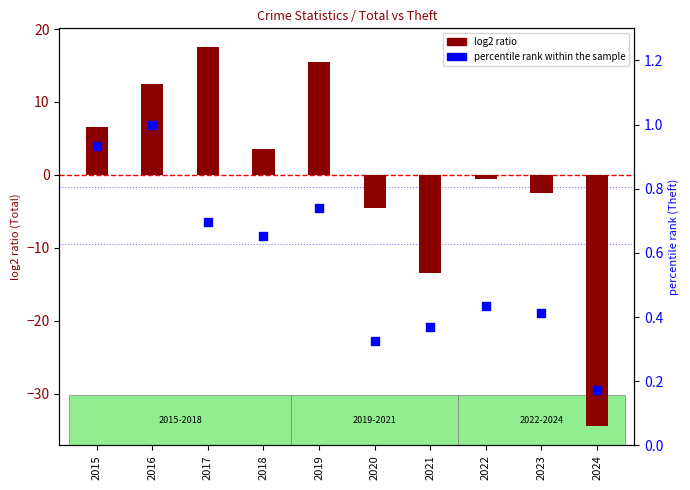

At which category is the sum across all series the highest?

2017